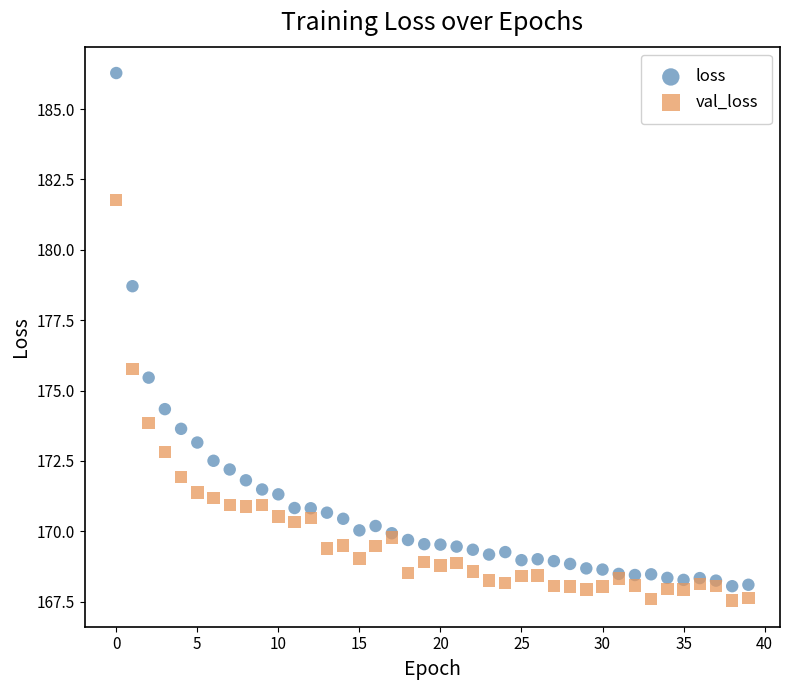

Which series reaches the maximum Y coordinate?

loss